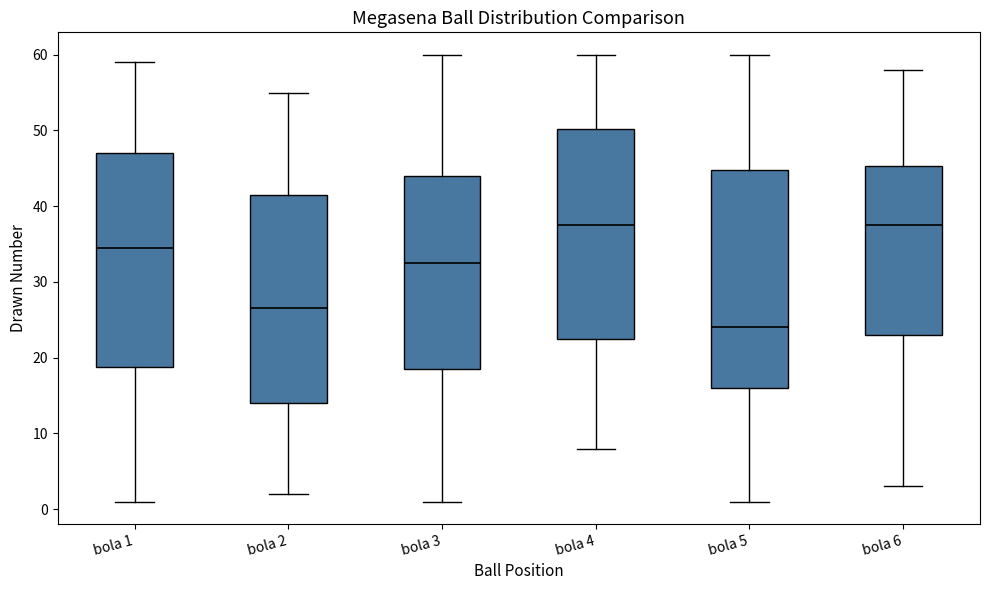

Reading left to right, read every box against the y-axis: the position of its median line, the range the box covers, and the ends of its whiskers. The values are not printed on the chart, so give them approximately, as read against the axis.

bola 1: median 35, box 19 to 47, whiskers 1 to 59
bola 2: median 27, box 14 to 42, whiskers 2 to 55
bola 3: median 33, box 19 to 44, whiskers 1 to 60
bola 4: median 38, box 23 to 50, whiskers 8 to 60
bola 5: median 24, box 16 to 45, whiskers 1 to 60
bola 6: median 38, box 23 to 45, whiskers 3 to 58